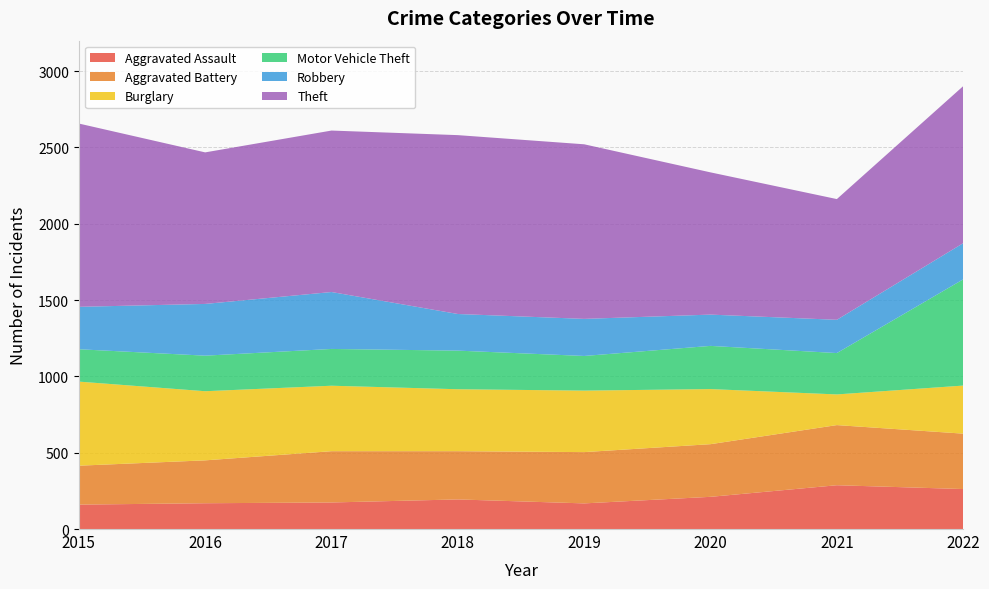

Reading left to right, transcribe all the data shown in this chart.

Aggravated Assault: 160	169	174	194	168	211	287	262
Aggravated Battery: 255	281	336	316	336	345	394	363
Burglary: 551	453	429	406	403	361	201	315
Motor Vehicle Theft: 212	233	241	253	227	283	271	696
Robbery: 278	339	373	240	243	205	218	237
Theft: 1201	993	1058	1172	1144	932	791	1029